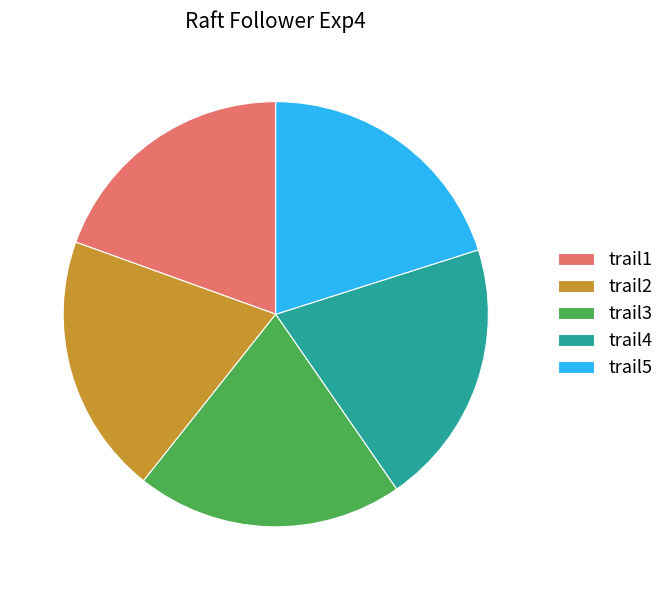

The trail1 slice represents 29% of the pie. True or false?

False